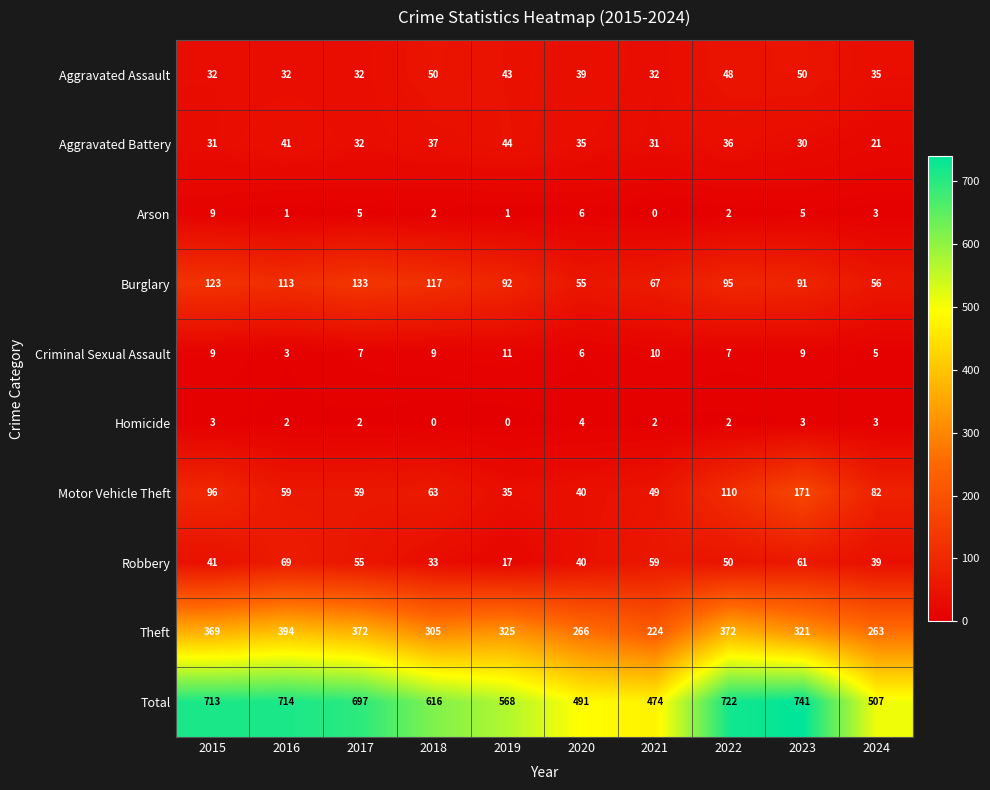

How many Criminal Sexual Assault values are between 6 and 9?

6